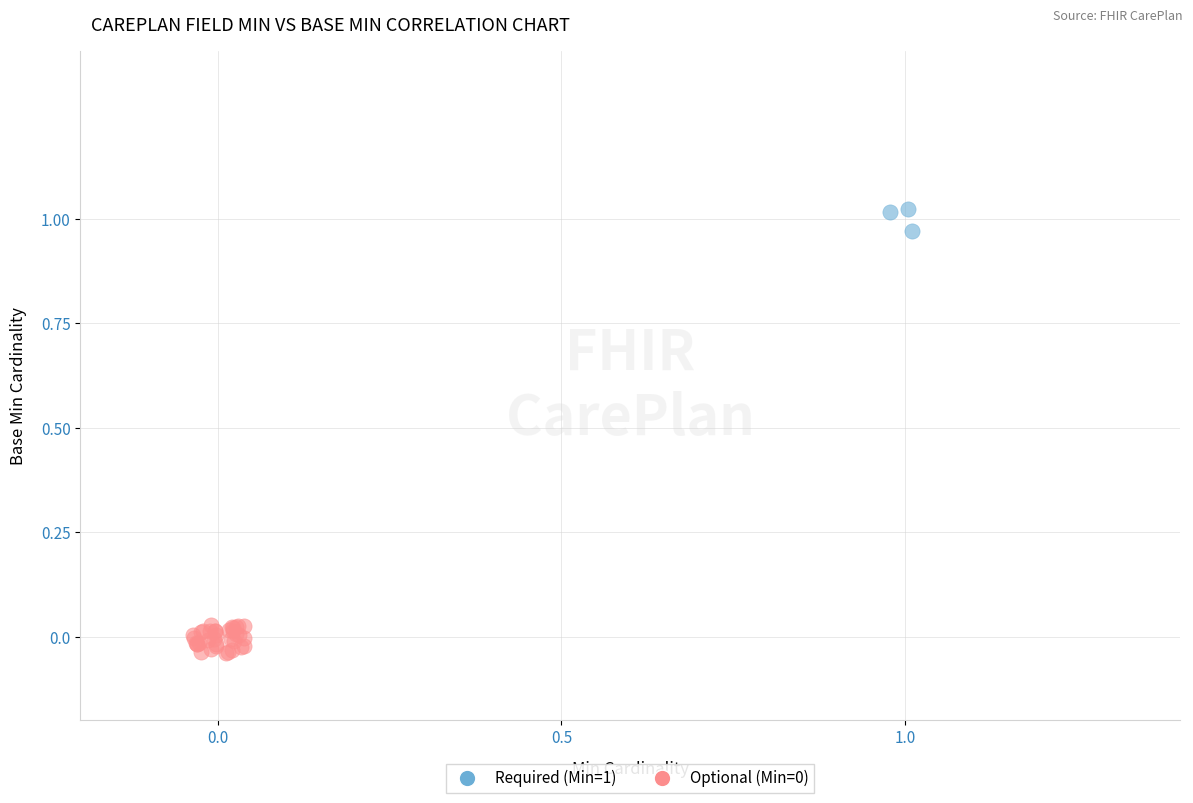

Which series reaches the maximum Y coordinate?

Required (Min=1)